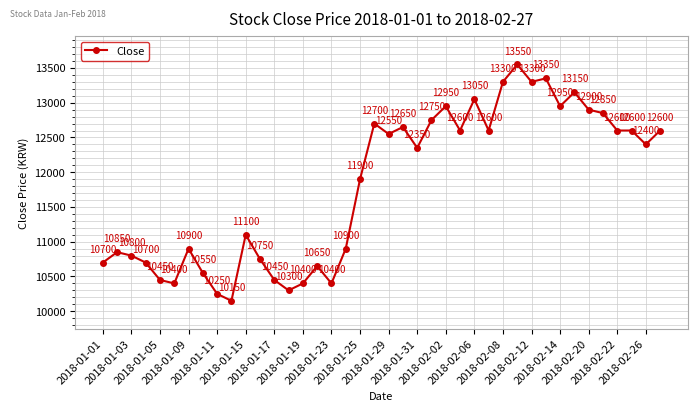

What is the maximum value shown in the chart?

13550